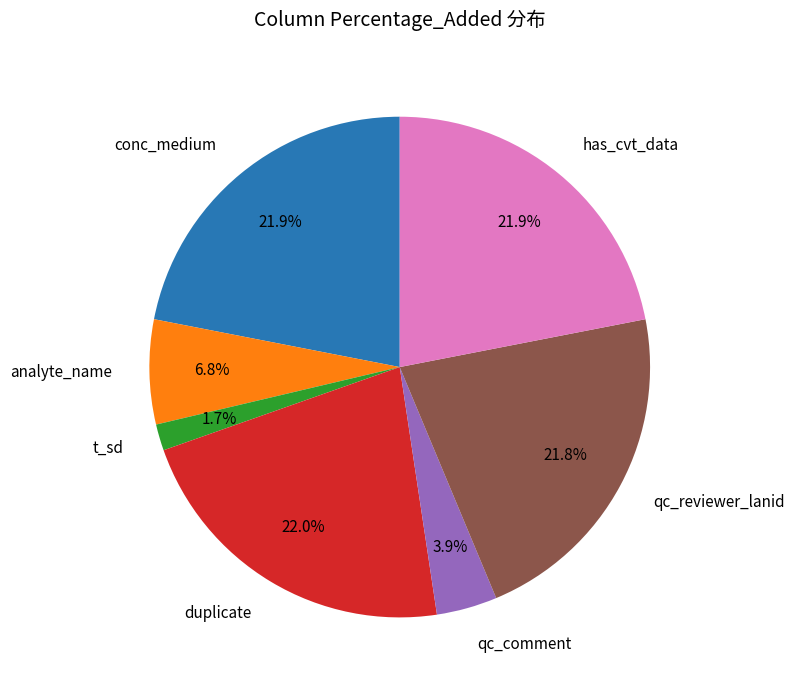

Is it true that conc_medium is 8% of the pie?

False